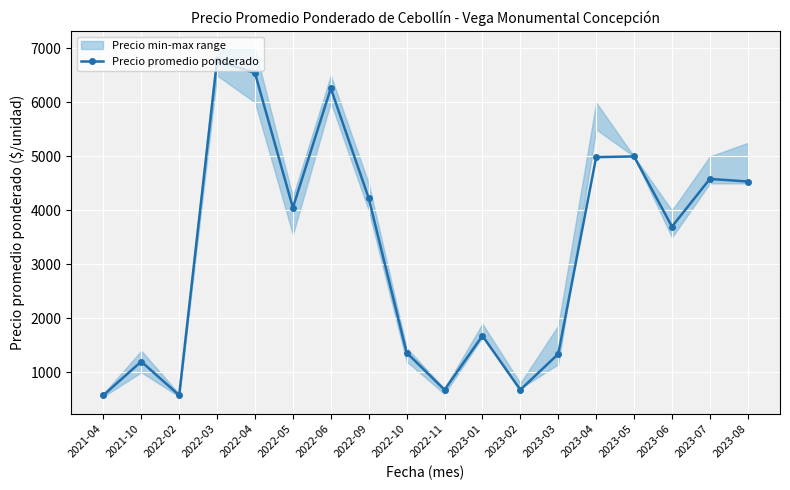

Rank the categories by value from highest to lowest.

2022-03, 2022-04, 2022-06, 2023-05, 2023-04, 2023-07, 2023-08, 2022-09, 2022-05, 2023-06, 2023-01, 2022-10, 2023-03, 2021-10, 2022-11, 2023-02, 2021-04, 2022-02